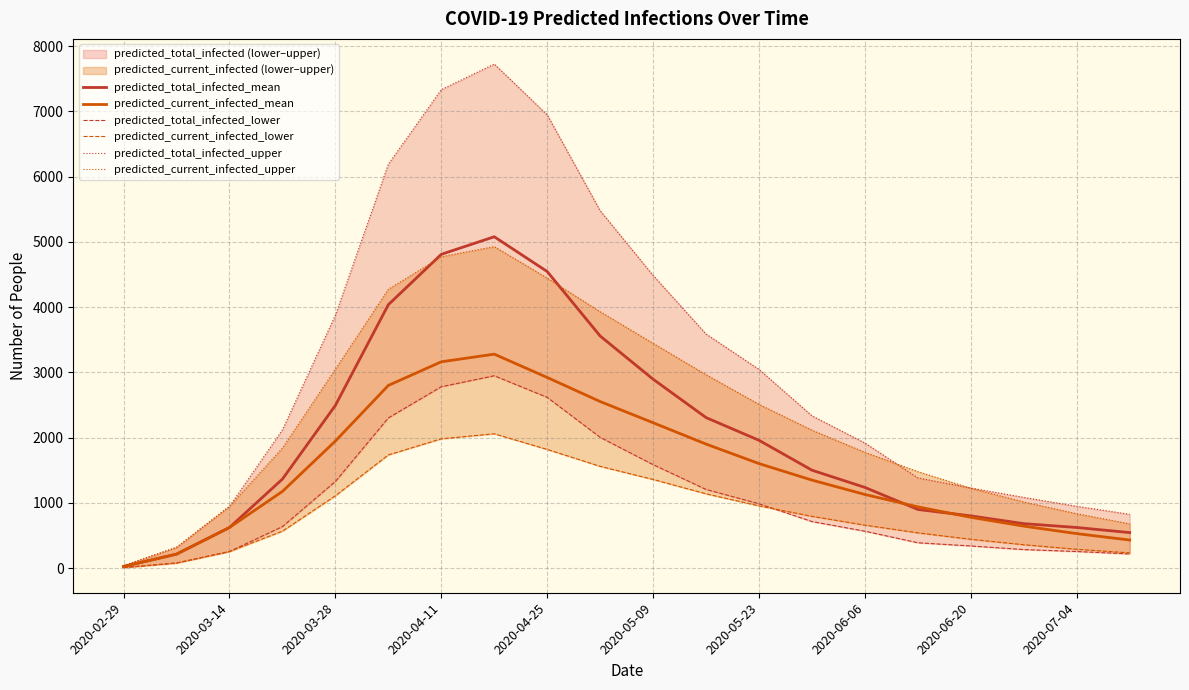

At how many categories does at least one series exceed 3121?

8